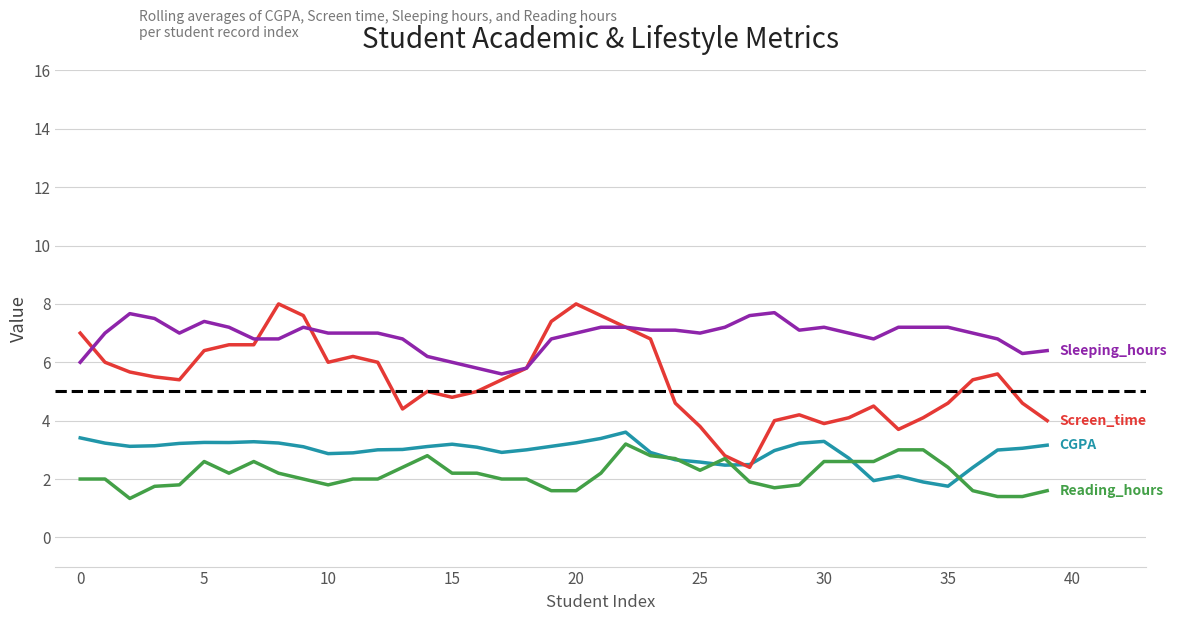

How many lines are shown in the chart?

4